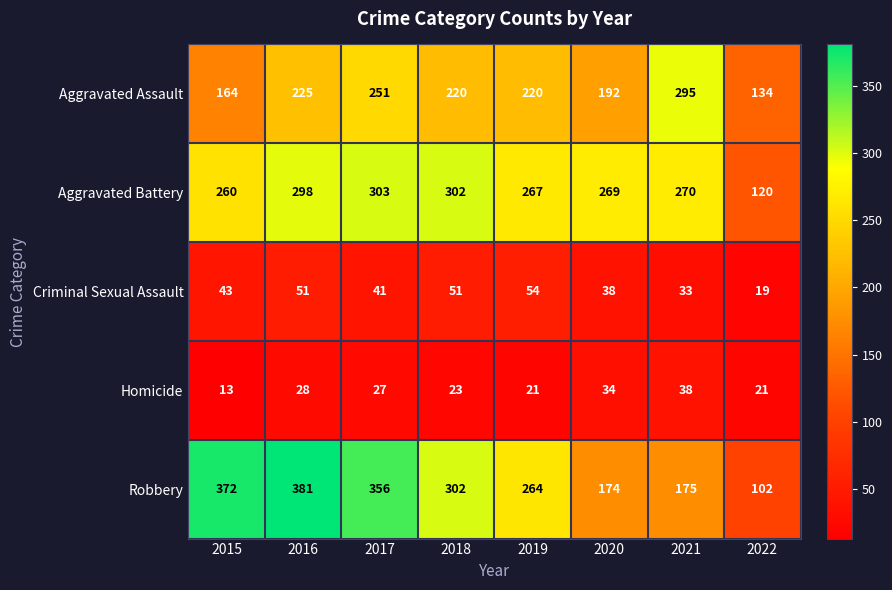

Which category has the lowest value in the Aggravated Battery series?

2022